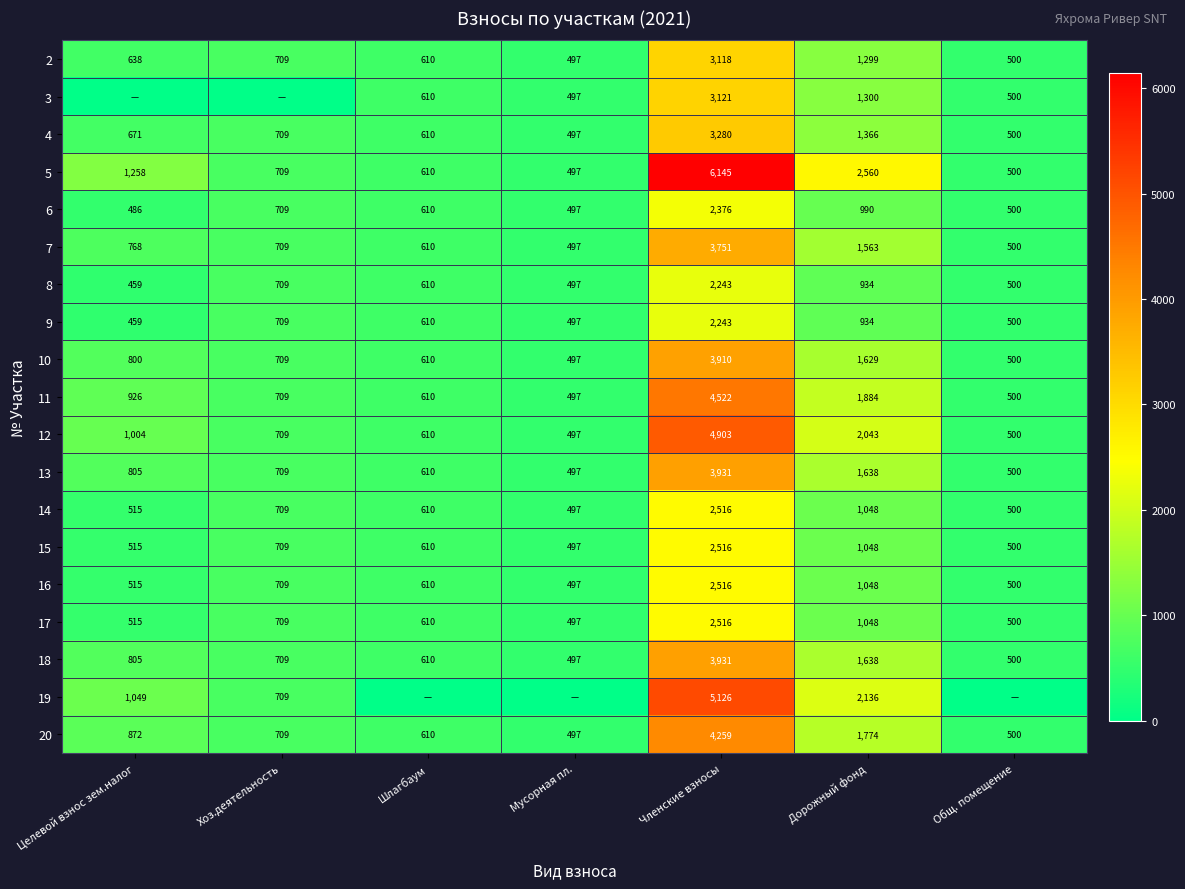

What is the sum of the 11 values at Членские взносы and Шлагбаум?

5132